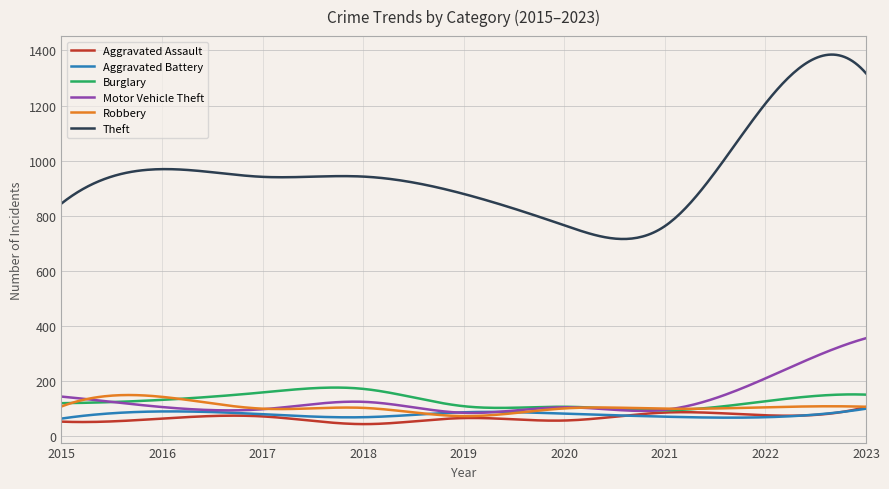

Which series has the largest range (max minus min)?

Theft